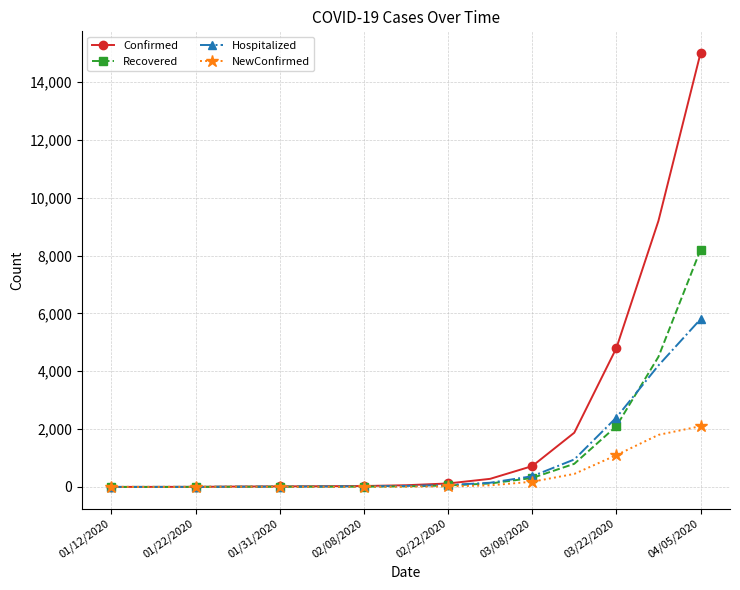

What is the value of the Hospitalized point at the 4th from the left?

8